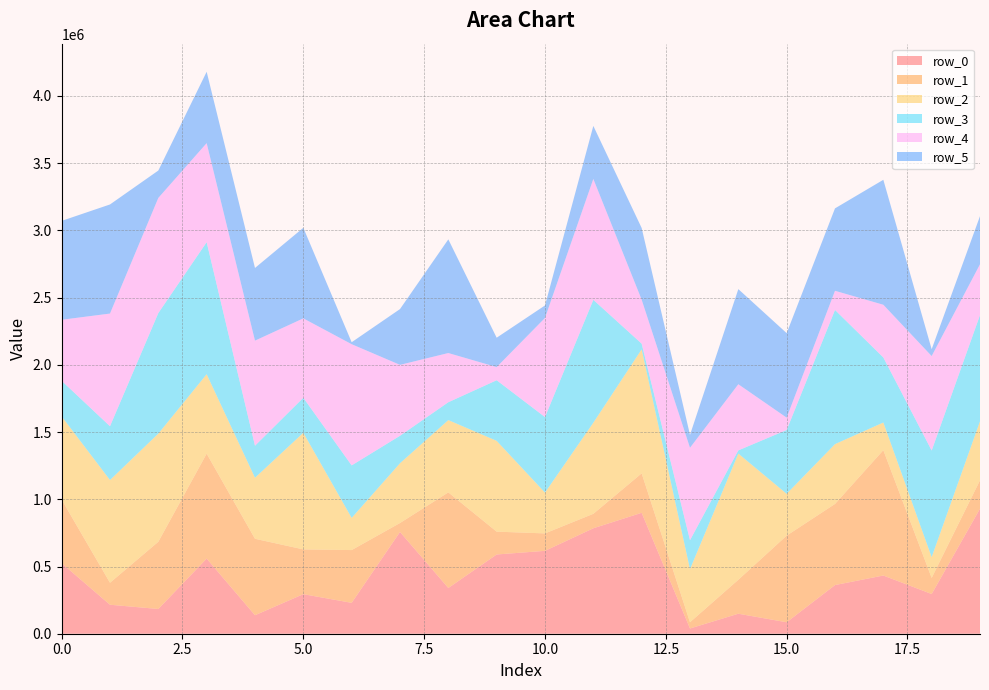

Reading left to right, list all the values displayed in this chart.

row_0: 0=524216	1=215602	2=183989	3=558846	4=137487	5=294223	6=229718	7=756849	8=340142	9=589345	10=616419	11=784278	12=899330	13=38935	14=148761	15=85203	16=361876	17=432891	18=295343	19=929899
row_1: 0=473327	1=163525	2=499994	3=780573	4=568787	5=332954	6=392519	7=66662	8=711058	9=169932	10=129781	11=107640	12=293556	13=46474	14=252668	15=644369	16=603549	17=932299	18=119791	19=211199
row_2: 0=618796	1=763997	2=804265	3=590867	4=453924	5=867535	6=239203	7=444579	8=537842	9=675328	10=303548	11=677607	12=922355	13=394797	14=938381	15=311196	16=444832	17=205901	18=154565	19=438854
row_3: 0=264750	1=400220	2=896793	3=981982	4=238269	5=260367	6=390642	7=204282	8=132782	9=450931	10=561713	11=914038	12=42385	13=215491	14=23940	15=474701	16=998062	17=483763	18=792992	19=789755
row_4: 0=454213	1=838118	2=856655	3=736902	4=781574	5=590587	6=901458	7=527530	8=366022	9=97763	10=737388	11=899345	12=327060	13=687477	14=492031	15=91788	16=142555	17=392124	18=702696	19=378463
row_5: 0=735506	1=811435	2=203536	3=530740	4=540576	5=673740	6=14645	7=414869	8=845448	9=218433	10=92953	11=394327	12=533265	13=96075	14=707412	15=628578	16=612909	17=929331	18=50943	19=357716